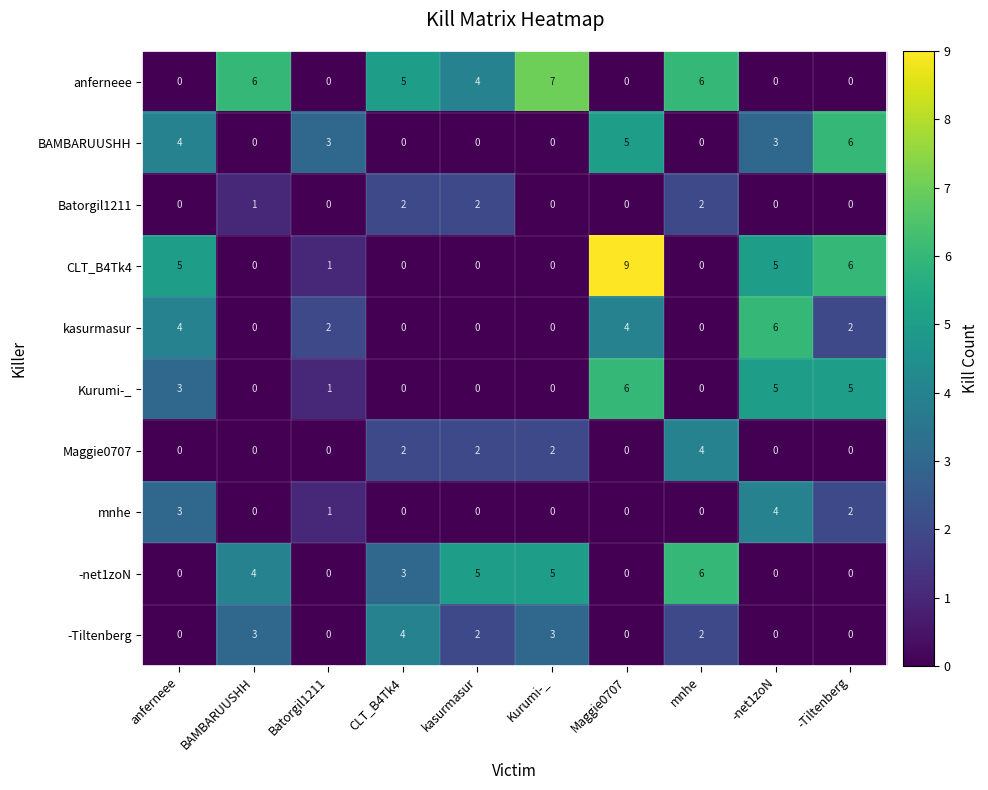

What is the difference between the maximum and second lowest values in the kasurmasur series?

6